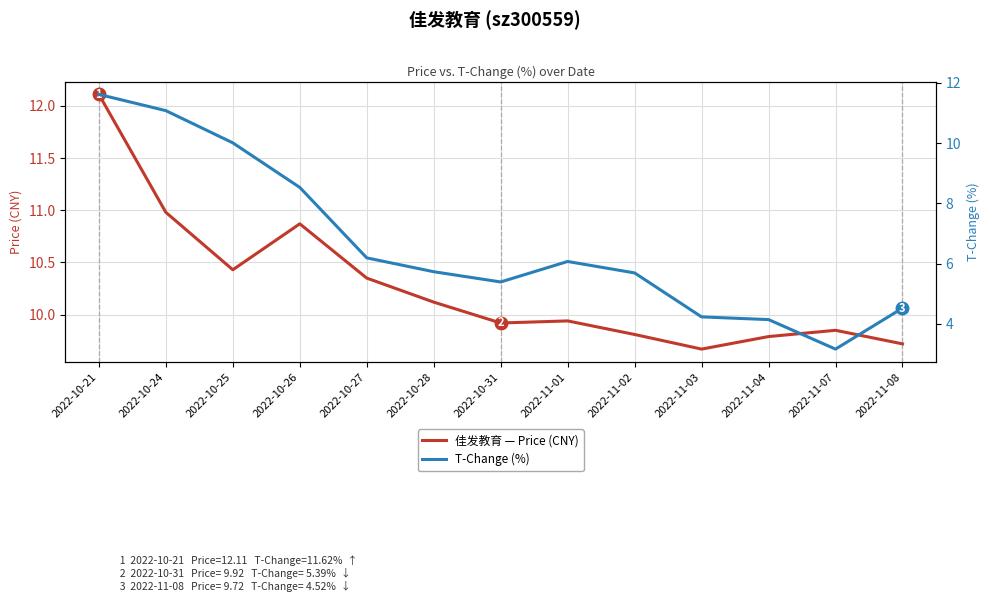

What is the value of the T-Change (%) point at the 9th from the left?

5.7